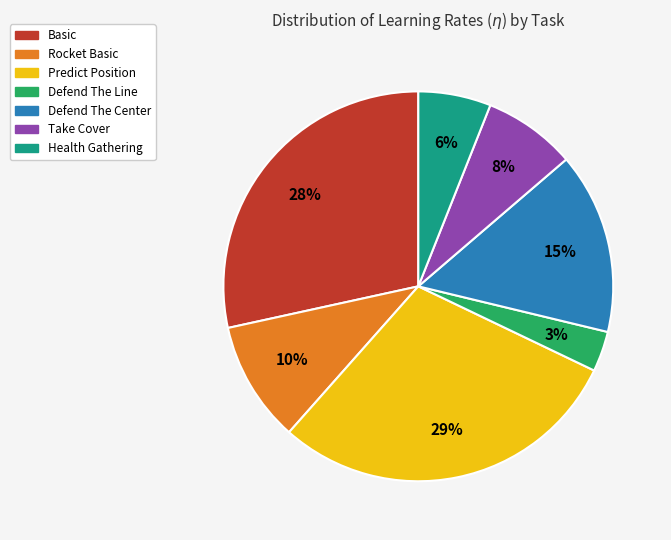

Rank the categories by value from lowest to highest.

Defend The Line, Health Gathering, Take Cover, Rocket Basic, Defend The Center, Basic, Predict Position